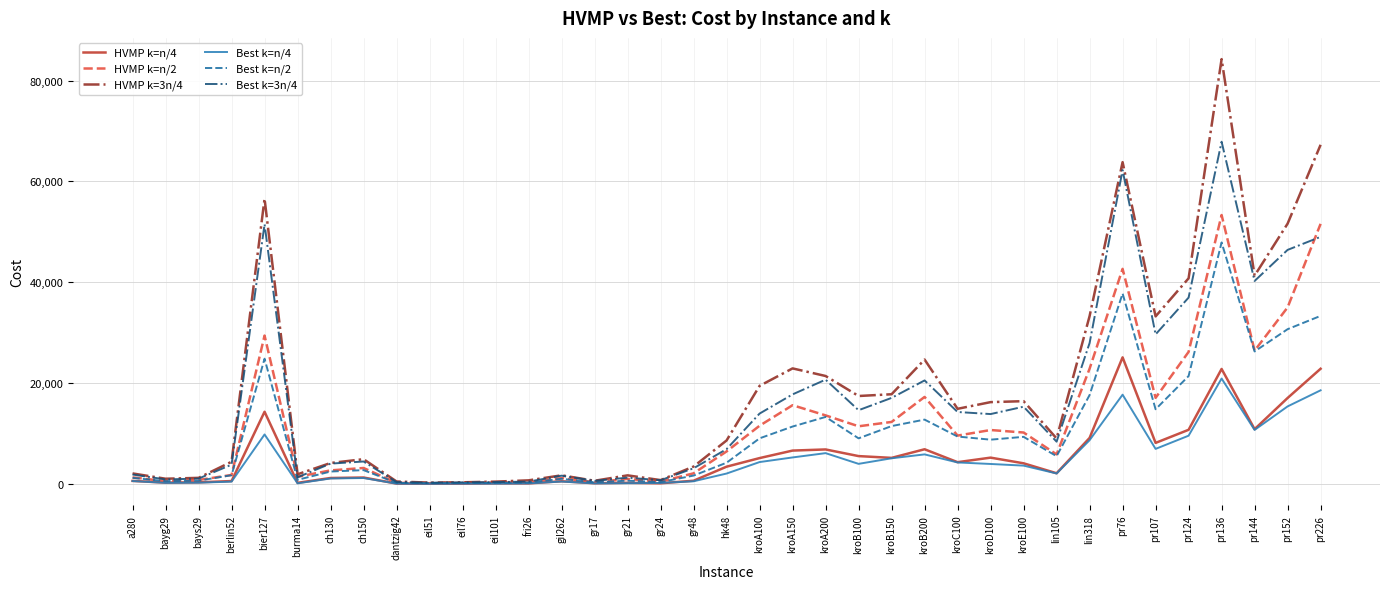

What is the difference between the highest and lowest values at gr21?

1555.0